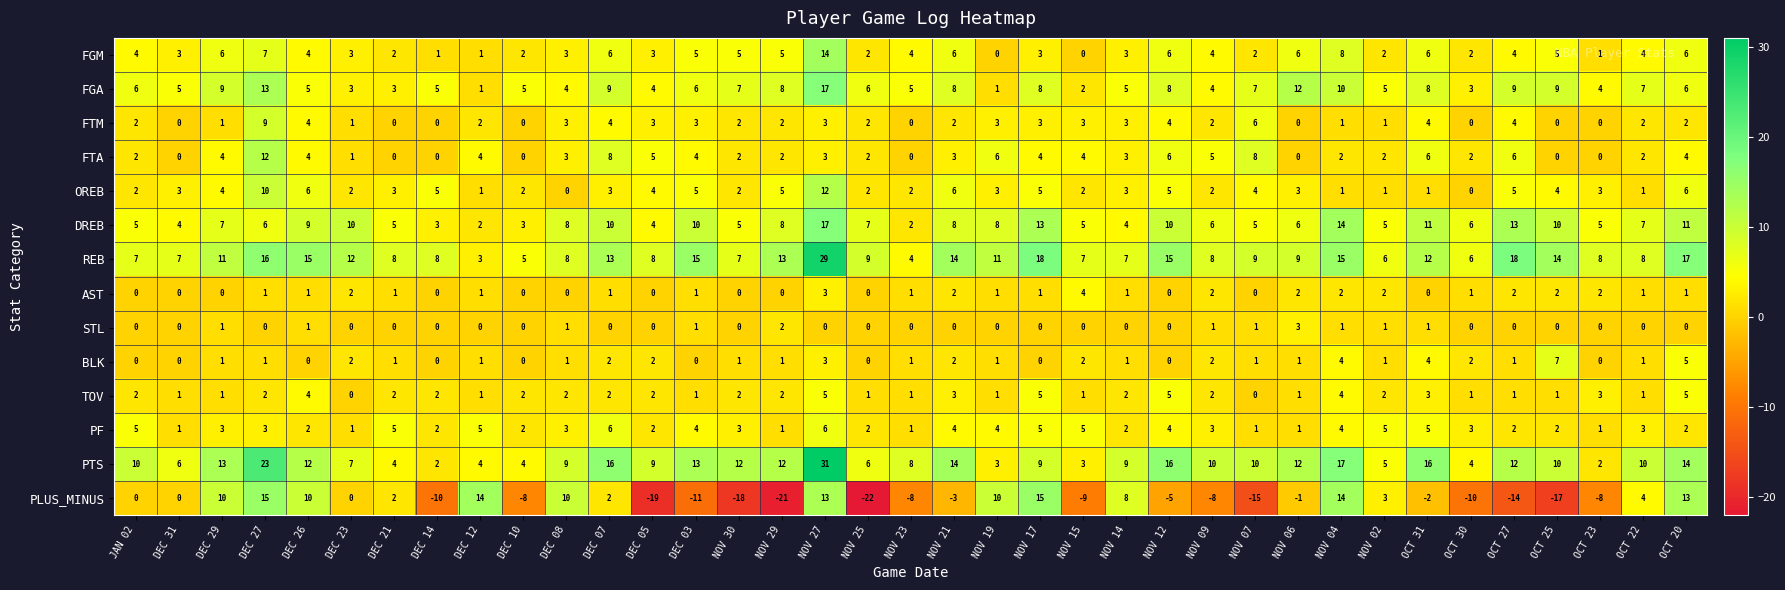

What is the total value across all series at NOV 23?

21